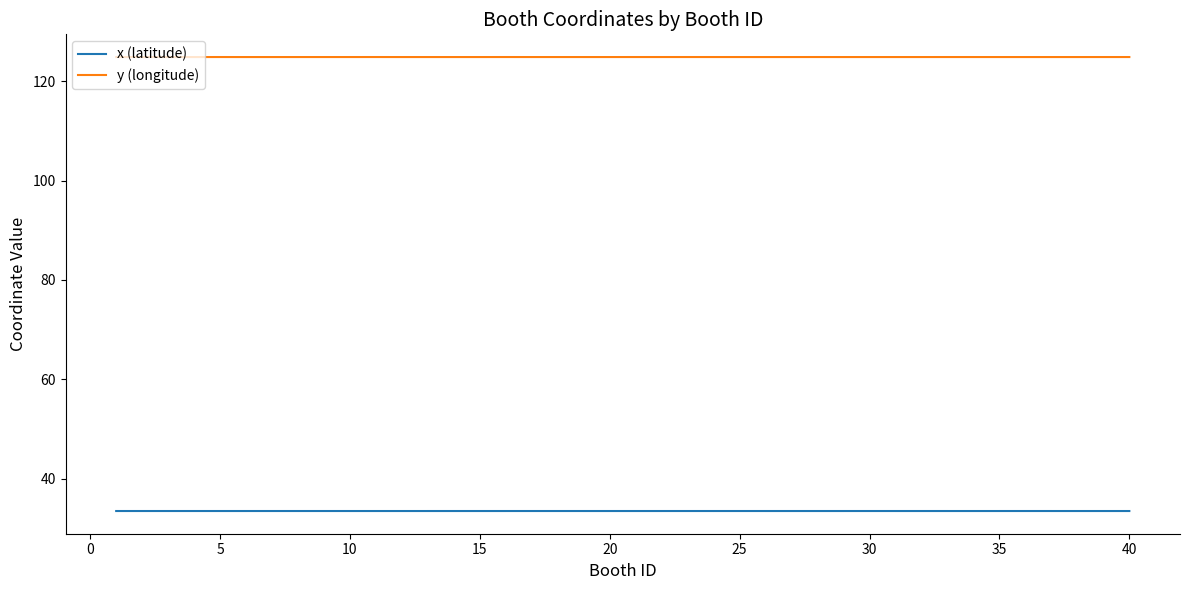

What is the greatest value displayed?

124.9